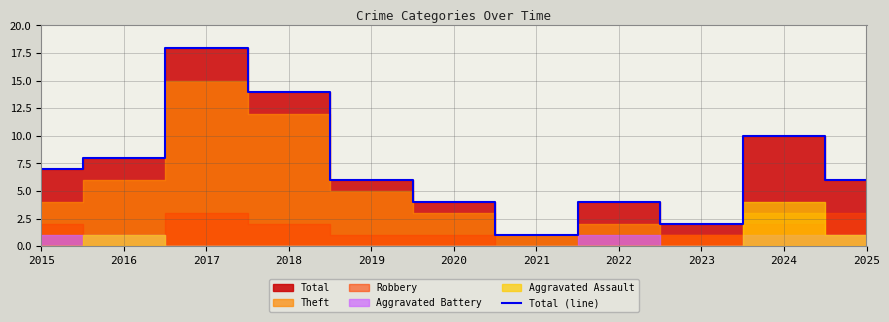

How many points are lower than both their immediate neighbors (excluding endpoints)?

2